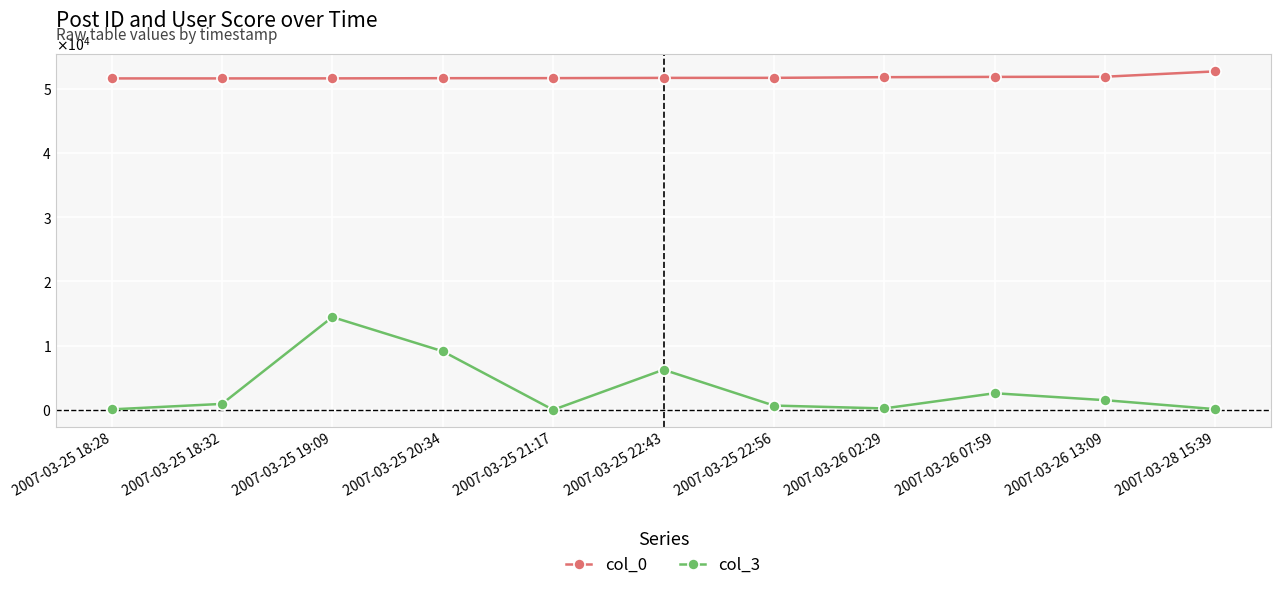

What is the difference between the maximum and minimum values in the col_3 series?

14456